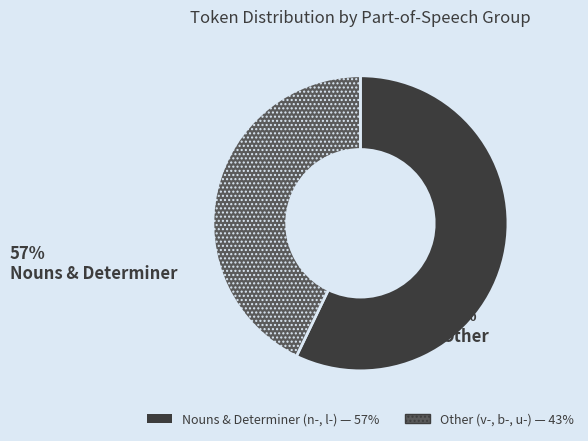

Is there any slice that represents more than half of the pie?

Yes